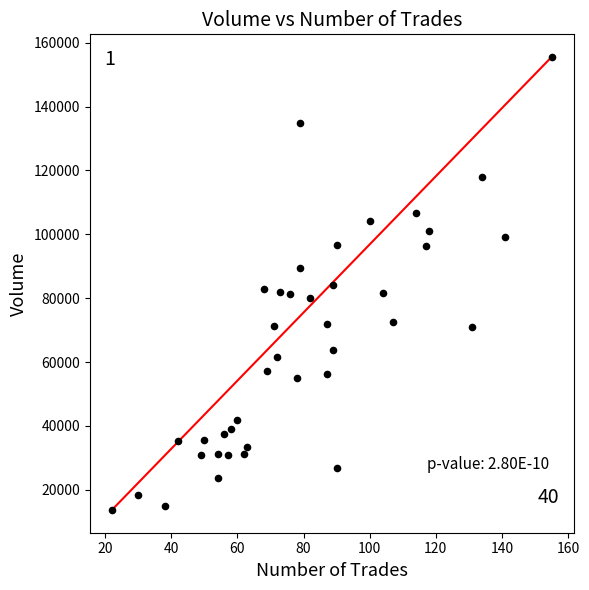

What is the range of Y values (max minus min)?

141887